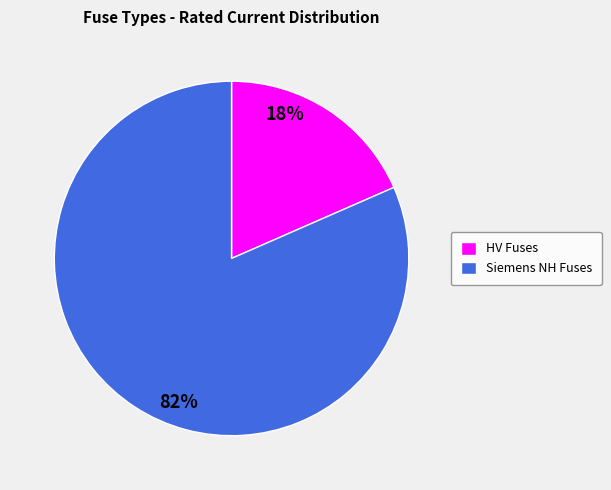

Between HV Fuses and Siemens NH Fuses, which is larger?

Siemens NH Fuses